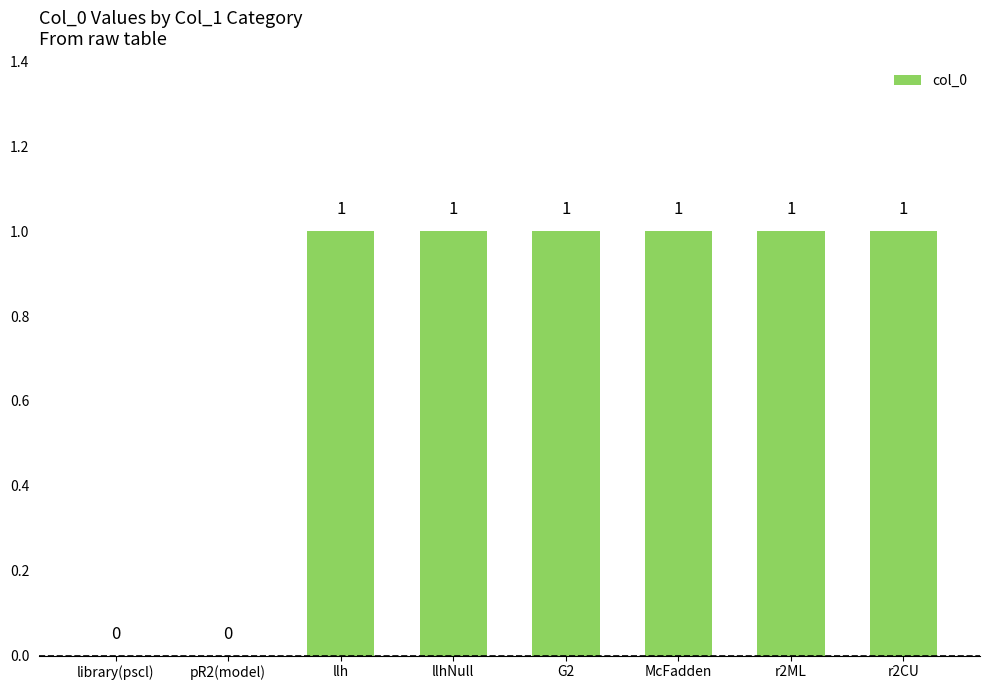

Reading left to right, extract all data points from this chart.

0	0	1	1	1	1	1	1